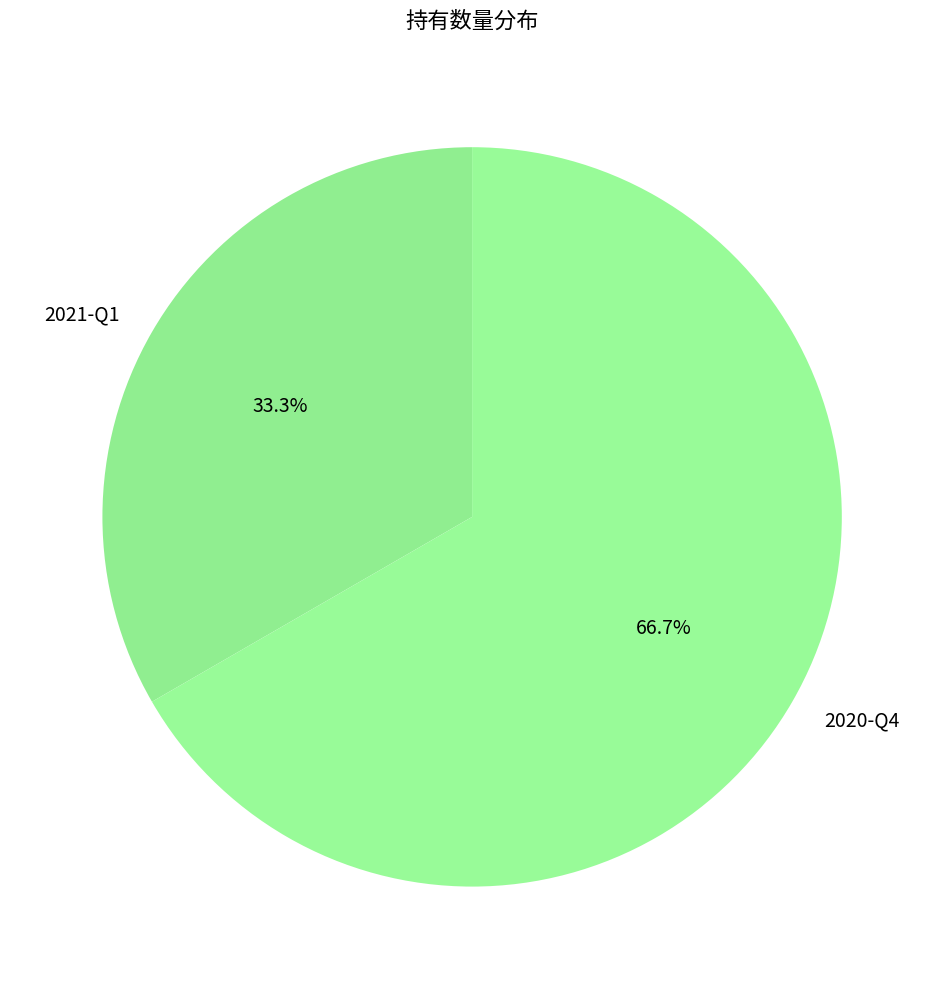

Rank the categories by value from lowest to highest.

2021-Q1, 2020-Q4